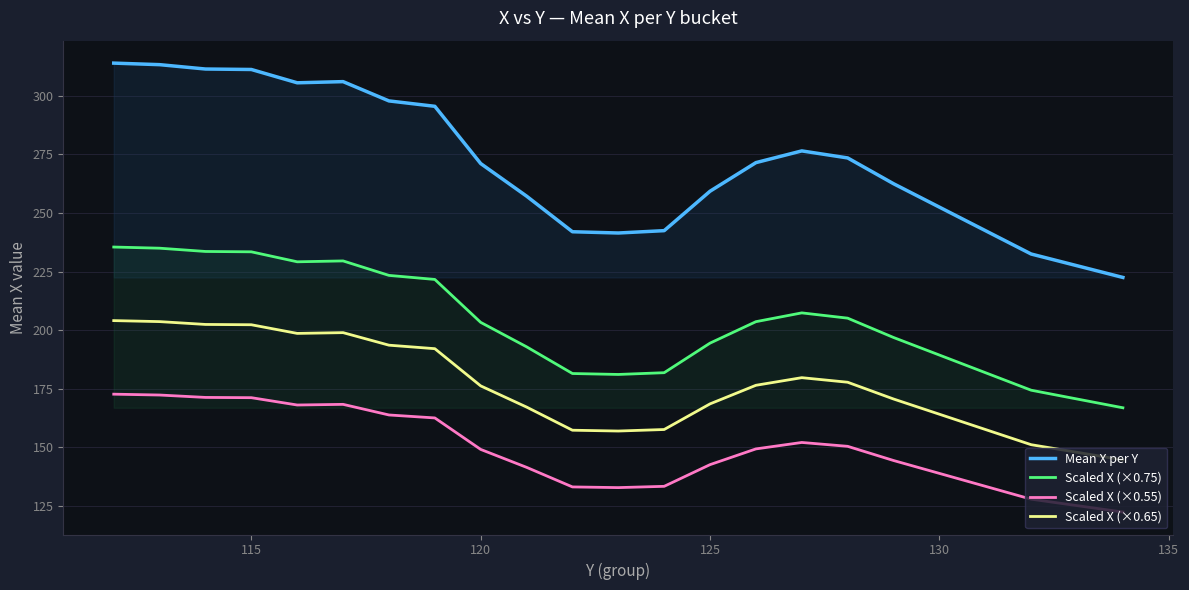

Rank the series by their maximum value, from highest to lowest.

Mean X per Y, Scaled X (×0.75), Scaled X (×0.65), Scaled X (×0.55)